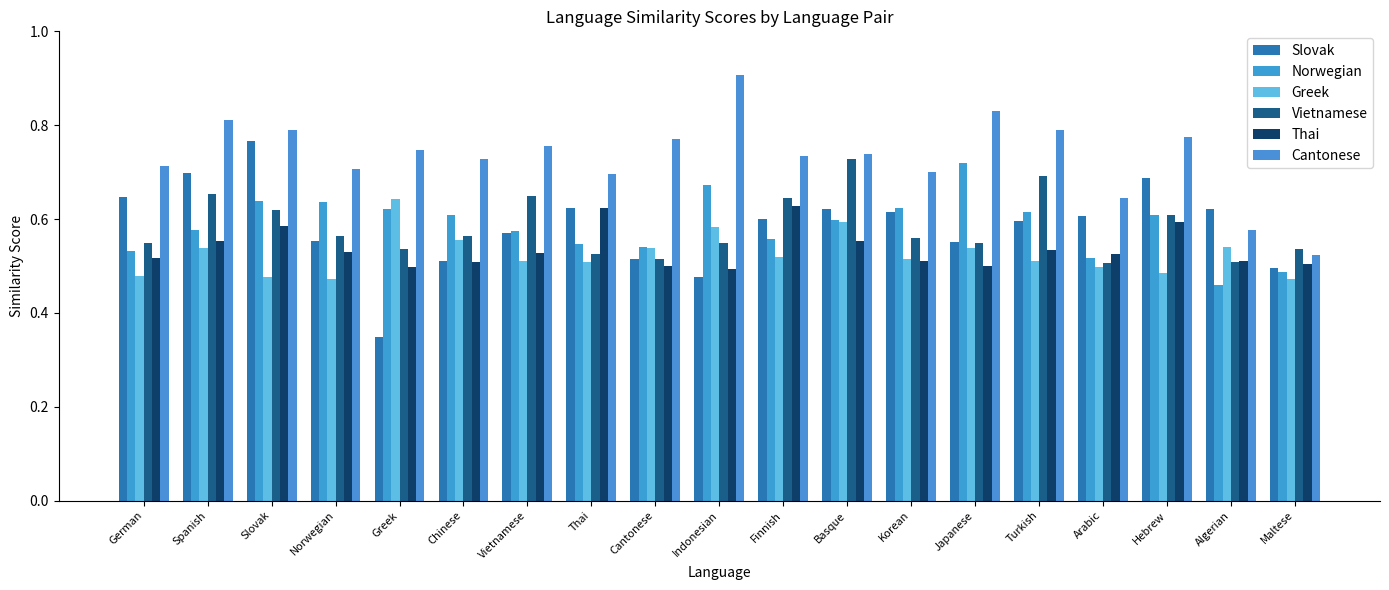

What is the label of the 12th bar from the right?

Thai